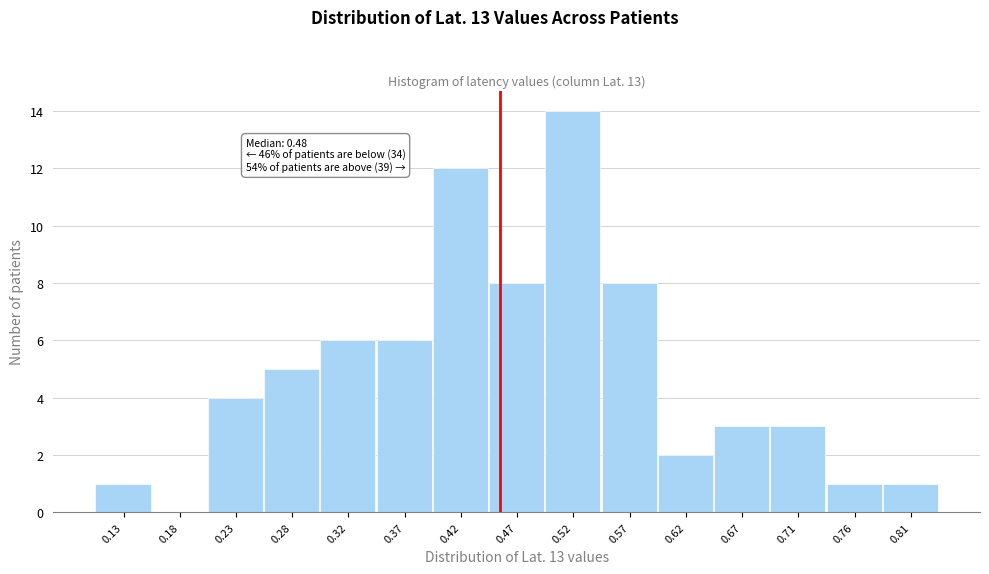

Reading right to left, transcribe all the data shown in this chart.

0.81=1	0.76=1	0.71=3	0.67=3	0.62=2	0.57=8	0.52=14	0.47=8	0.42=12	0.37=6	0.32=6	0.28=5	0.23=4	0.18=0	0.13=1